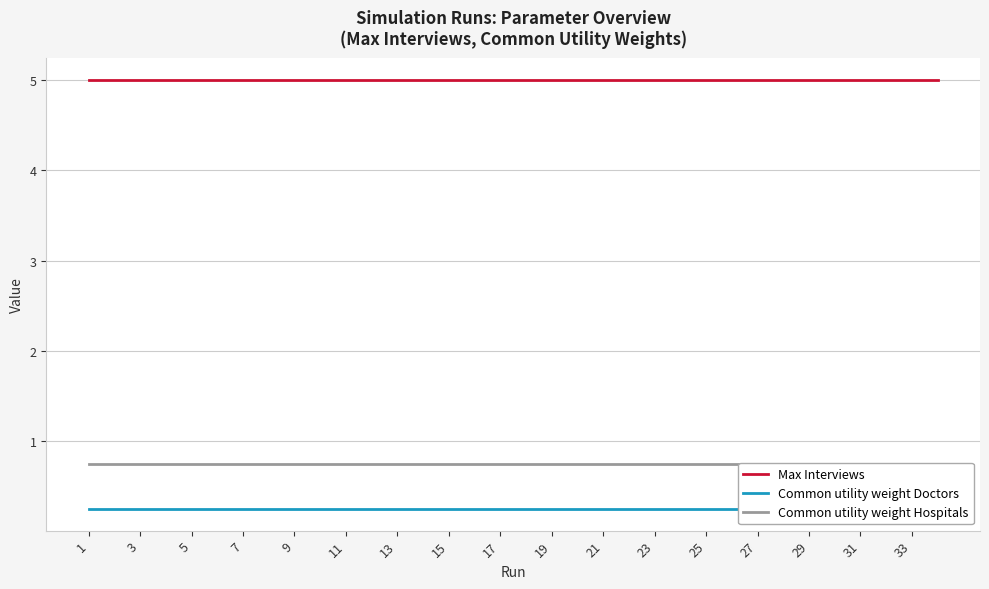

What is the total value across all series at 31?

6.0